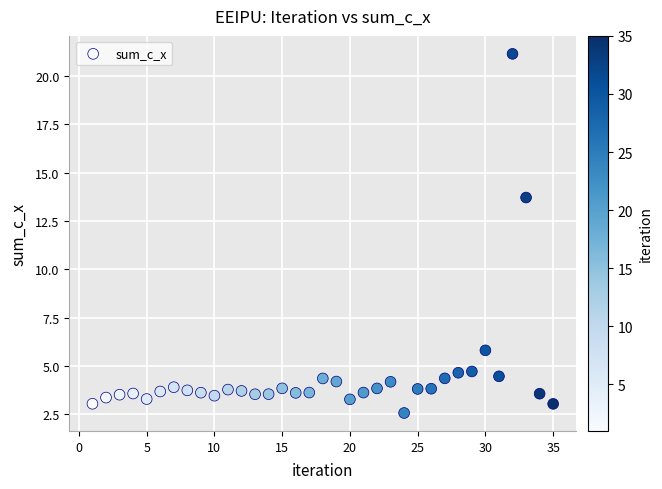

What Y value in the scatter plot is closest to 11?

13.7